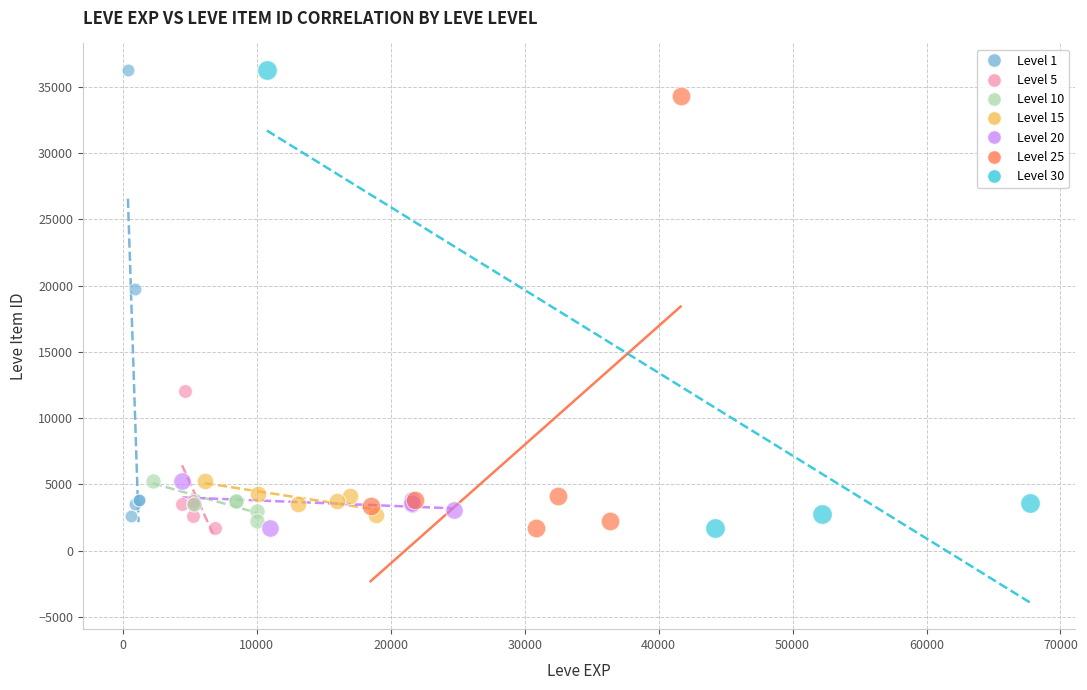

What are all the series names shown in the legend?

Level 1, Level 5, Level 10, Level 15, Level 20, Level 25, Level 30